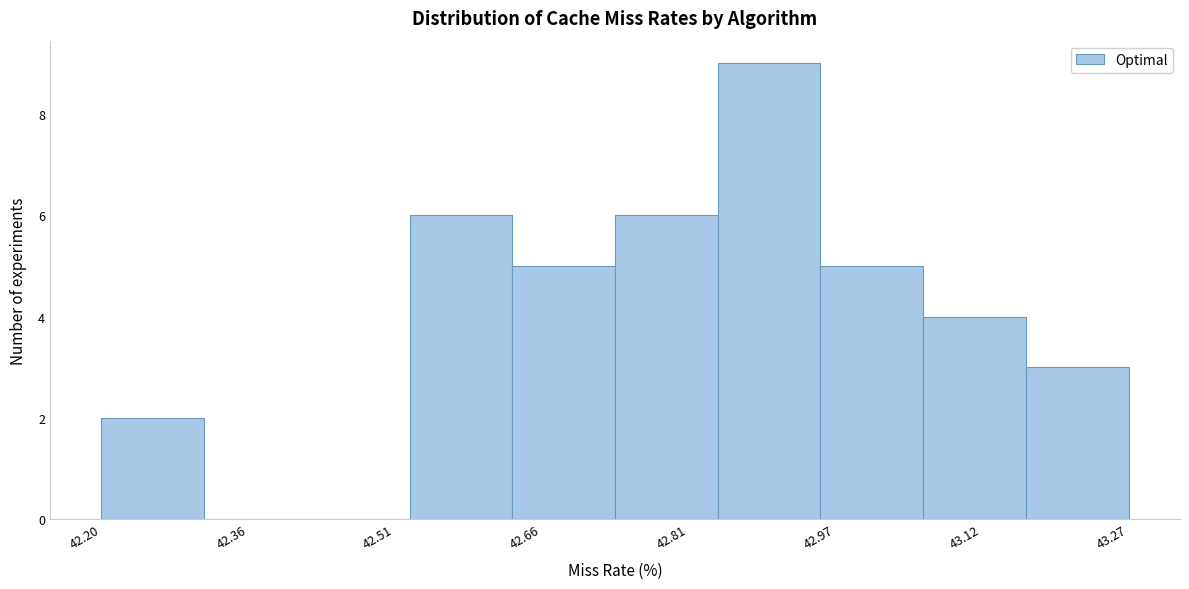

Which range on the x-axis has the tallest bar?

42.84 to 42.96